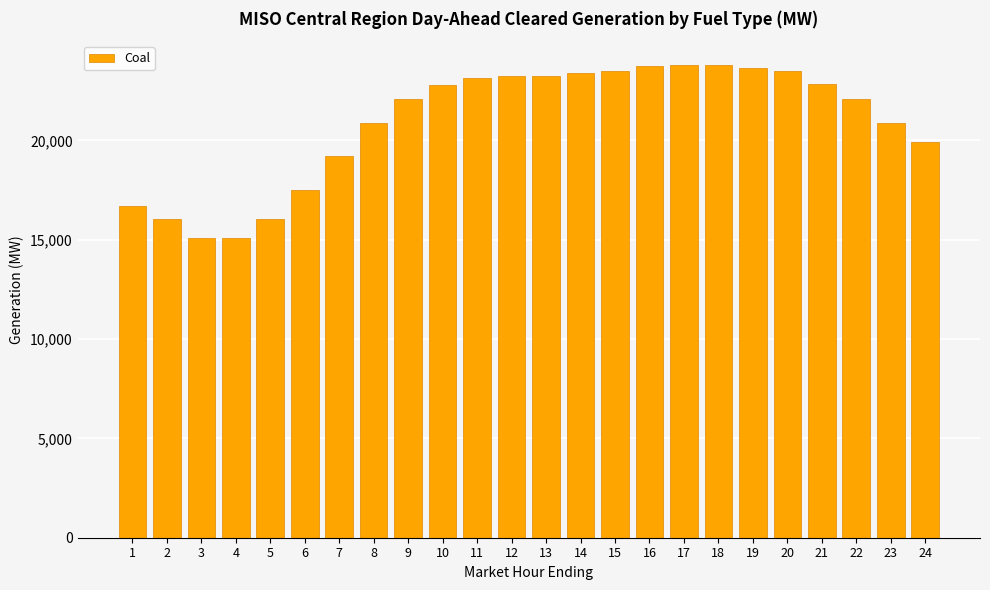

The value at 14 is 23374.6. True or false?

True